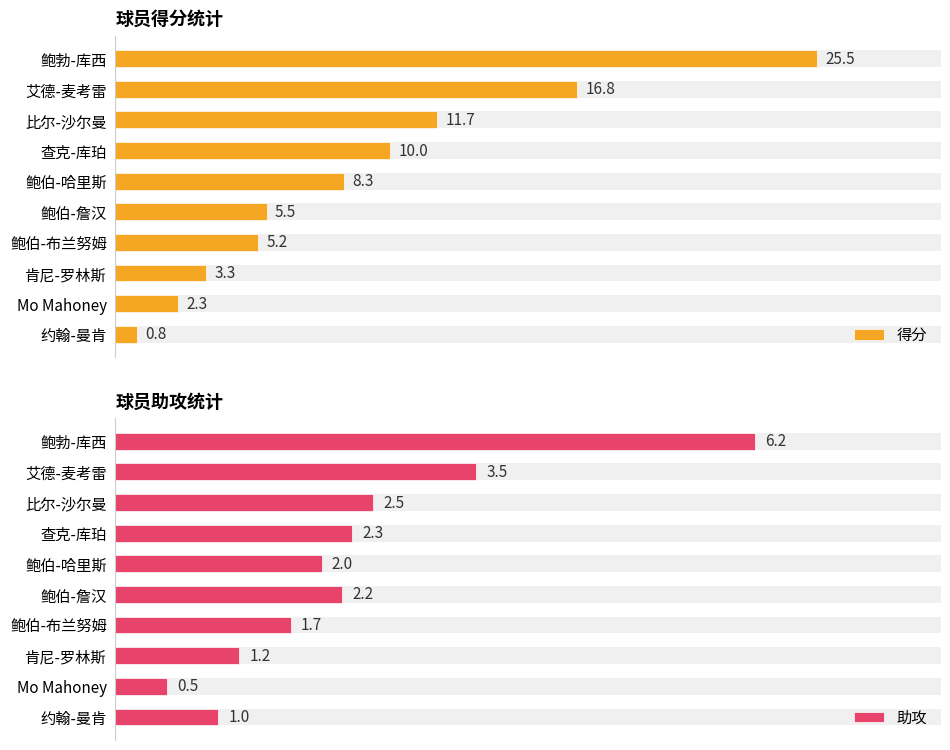

How many bars are there in total?

20